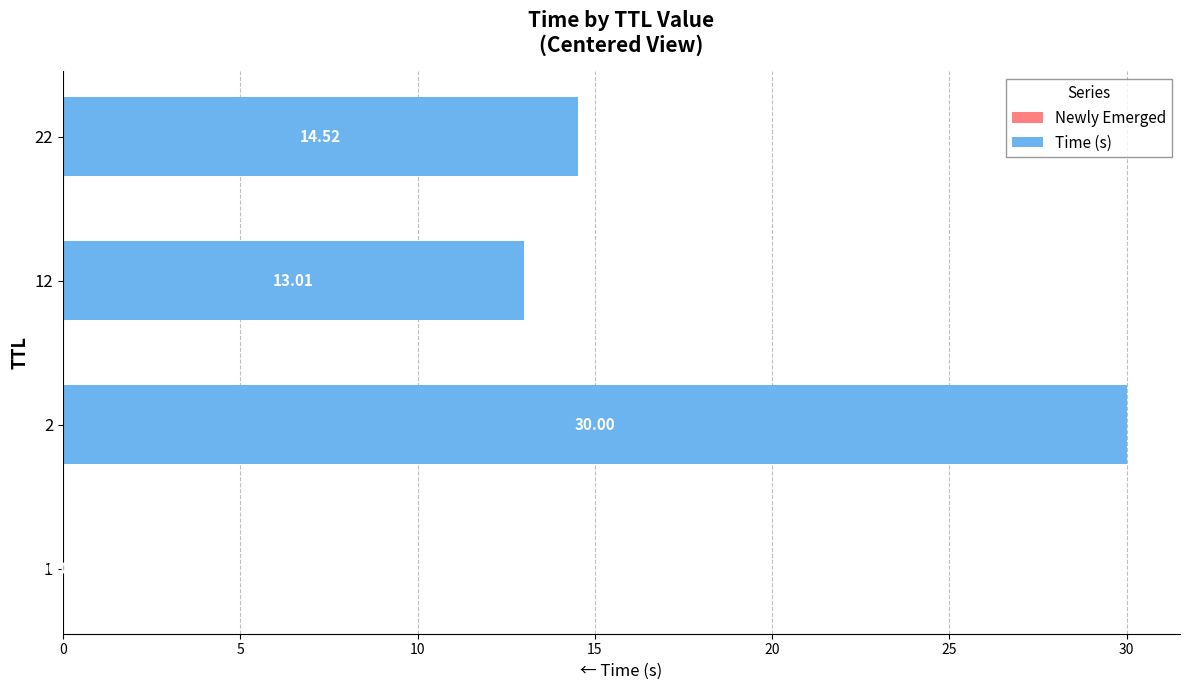

Which has a higher value, 12 or 22?

22